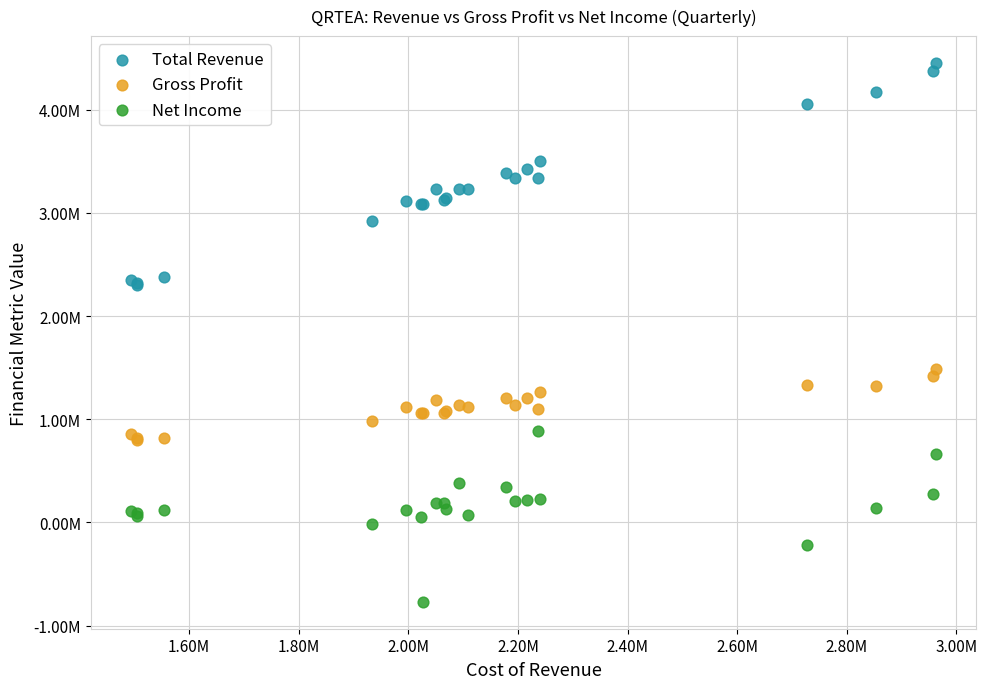

Which series has the largest Y range (max minus min)?

Total Revenue